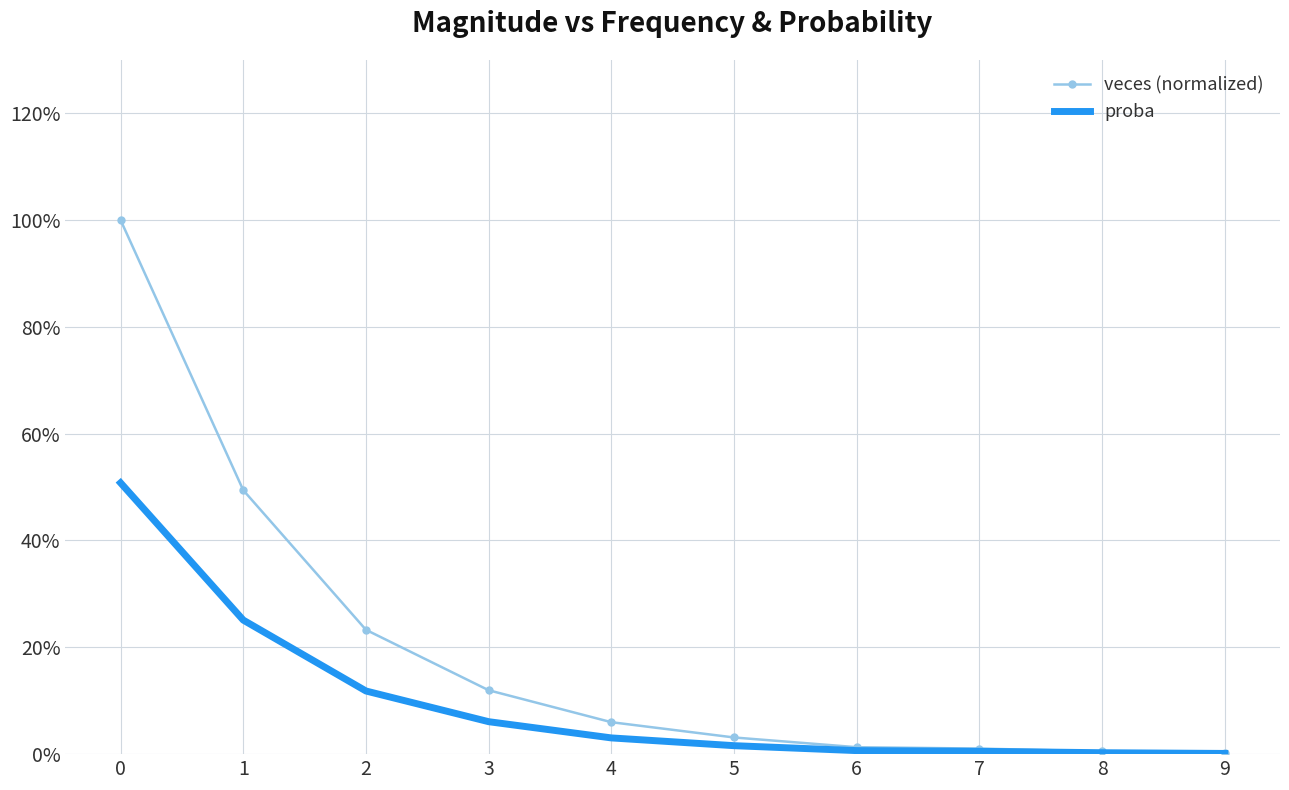

Reading left to right, what are all the values shown in this chart?

veces (normalized): 1.0	0.5	0.2	0.1	0.1	0.0	0.0	0.0	0.0	0.0
proba: 0.5	0.3	0.1	0.1	0.0	0.0	0.0	0.0	0.0	0.0